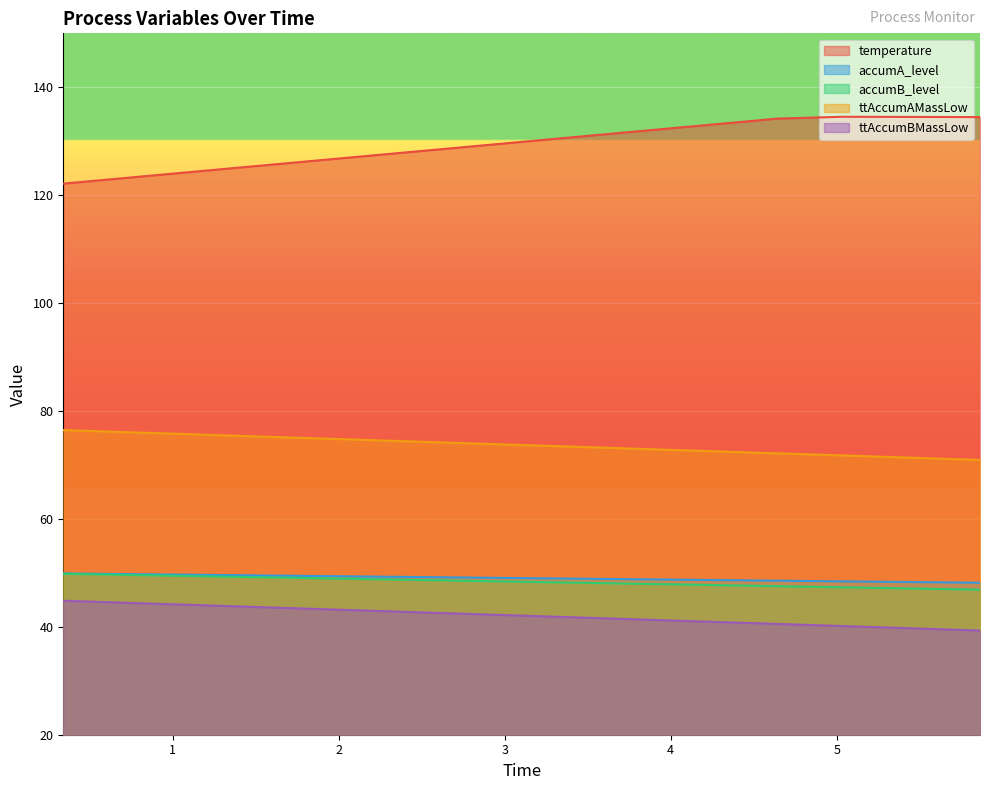

What is the sum of the accumA_level values at 3.0851765 and 0.3400195?

98.9